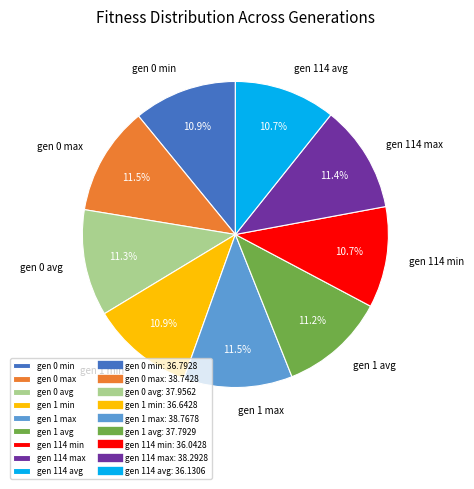

What percentage is the gen 0 min slice, to the nearest percent?

11%